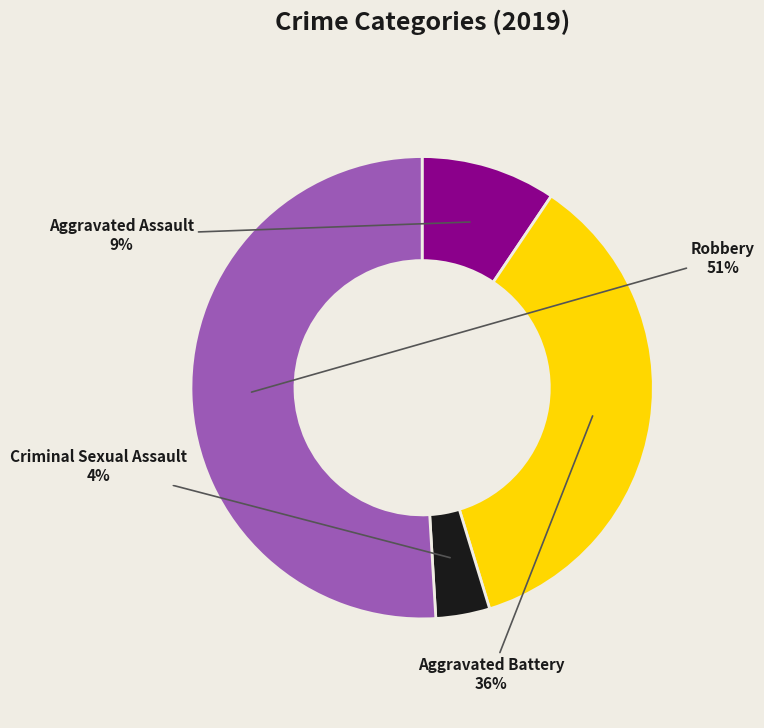

To the nearest percent, what percentage of the pie is Aggravated Assault?

9%